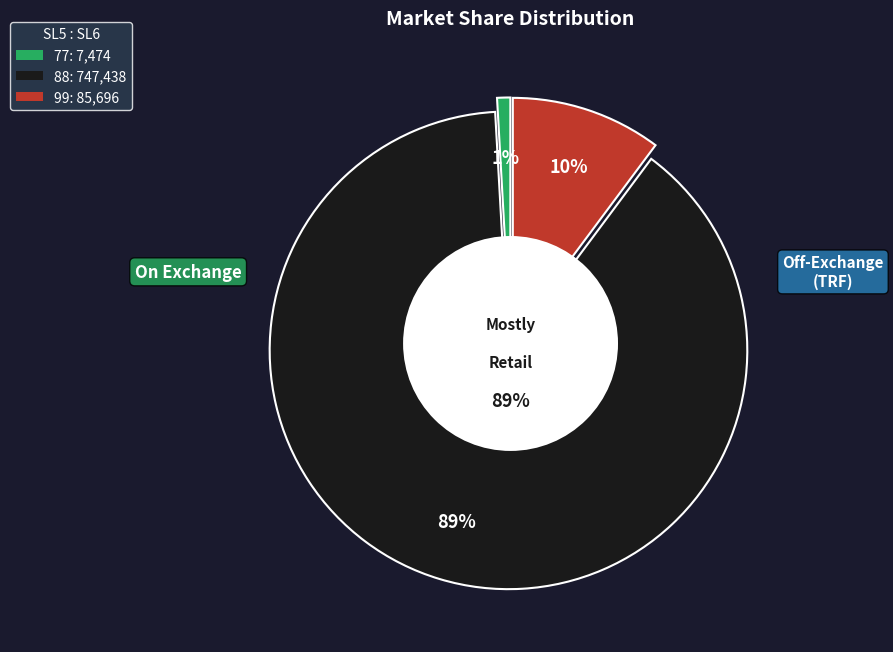

What is the change in value from 88 to 99?

-661742